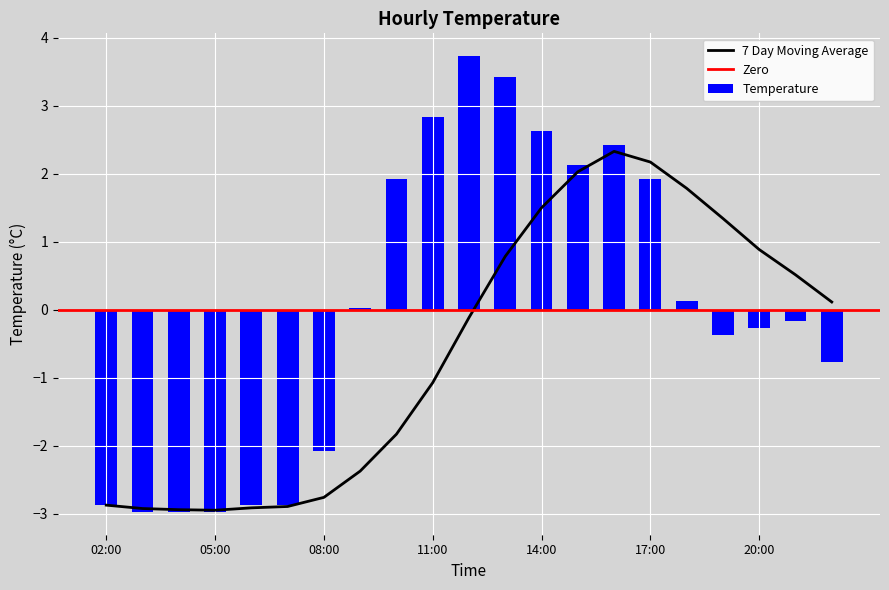

What position from the left is 12:00?

11